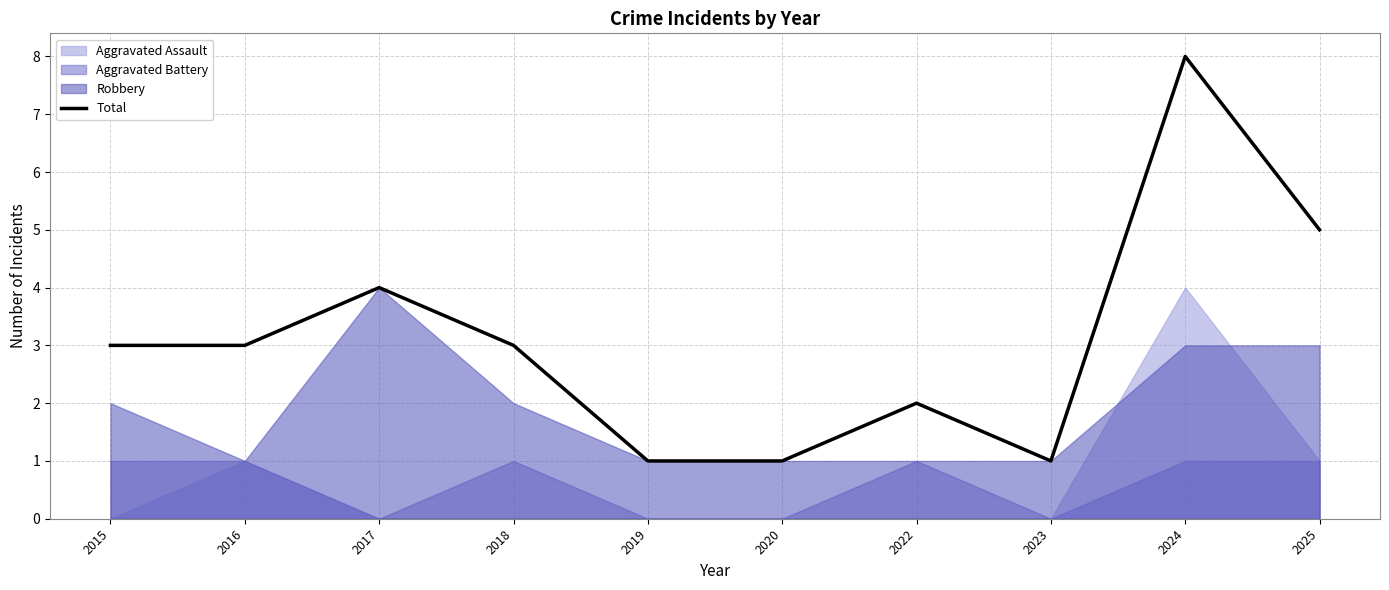

Reading left to right, extract all data points from this chart.

3	3	4	3	1	1	2	1	8	5